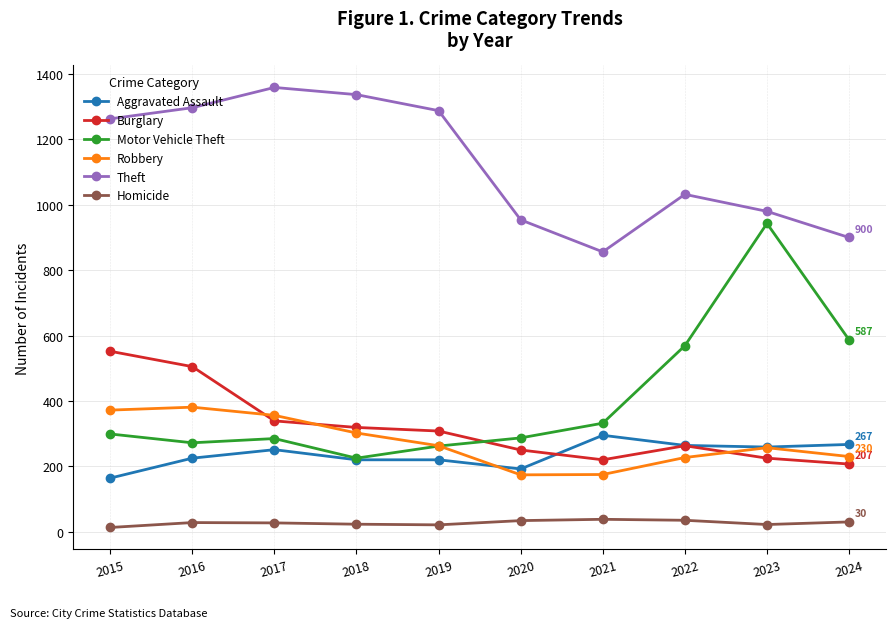

True or false: Homicide and Robbery cross at least once.

False